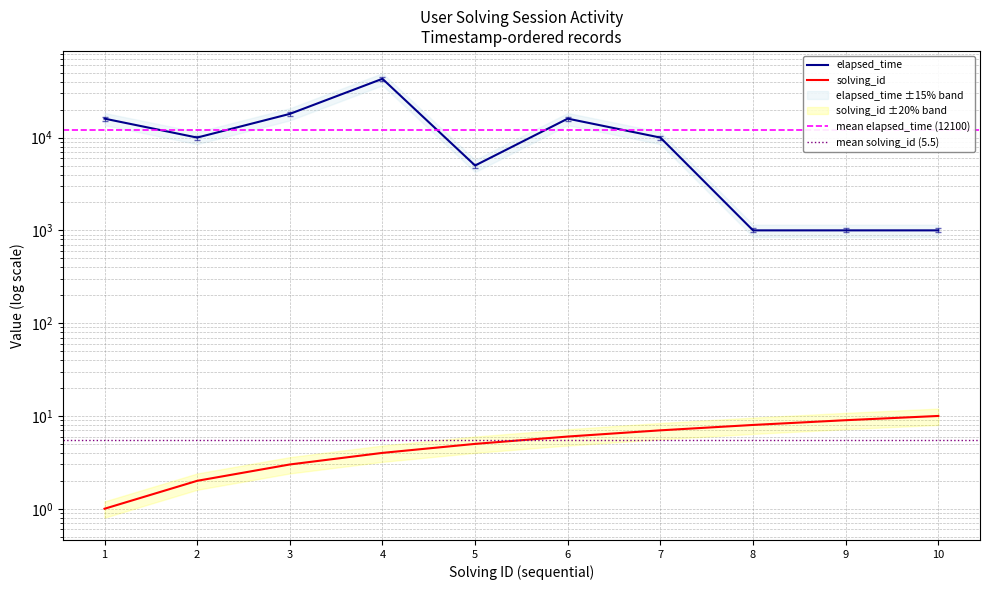

What is the difference between the second highest and minimum values in the elapsed_time series?

17000